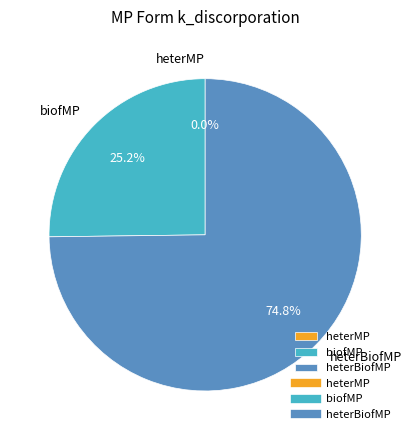

Is biofMP the majority of the pie?

No